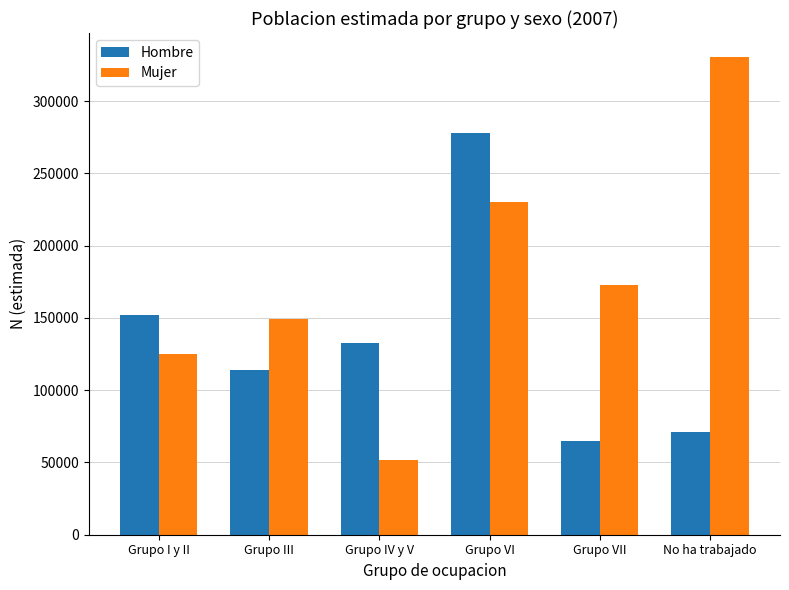

Reading left to right, extract all data points from this chart.

Hombre: Grupo I y II=151727	Grupo III=114222	Grupo IV y V=132632	Grupo VI=278250	Grupo VII=65063	No ha trabajado=70995
Mujer: Grupo I y II=125094	Grupo III=148958	Grupo IV y V=51371	Grupo VI=230014	Grupo VII=172901	No ha trabajado=330658